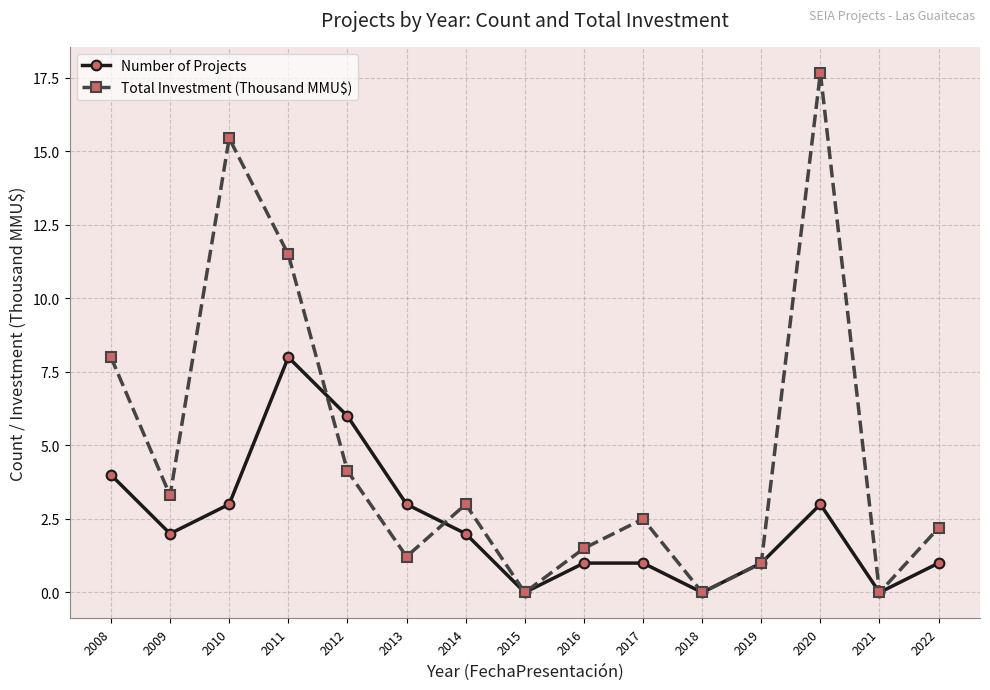

List the series in order of their peak value, highest first.

Total Investment (Thousand MMU$), Number of Projects